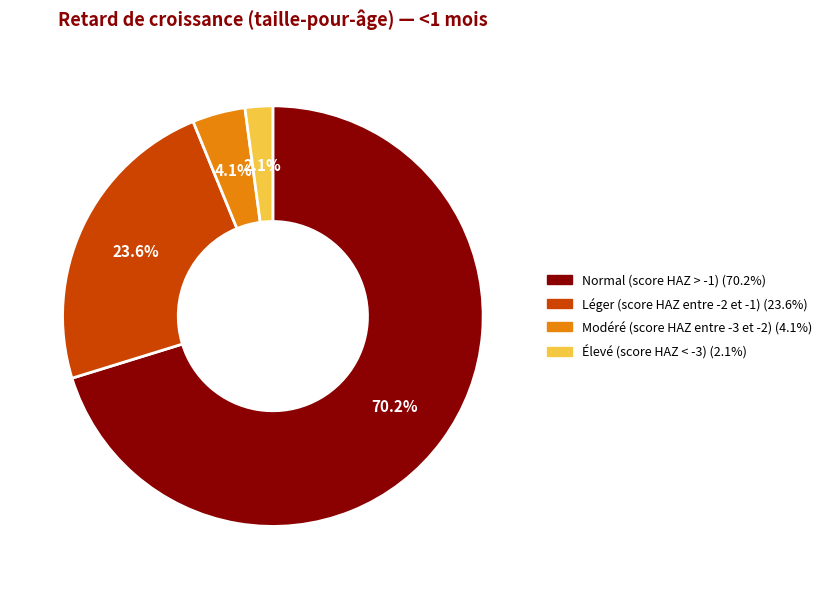

What portion of the pie excludes Modéré (score HAZ entre -3 et -2)?

95.9%